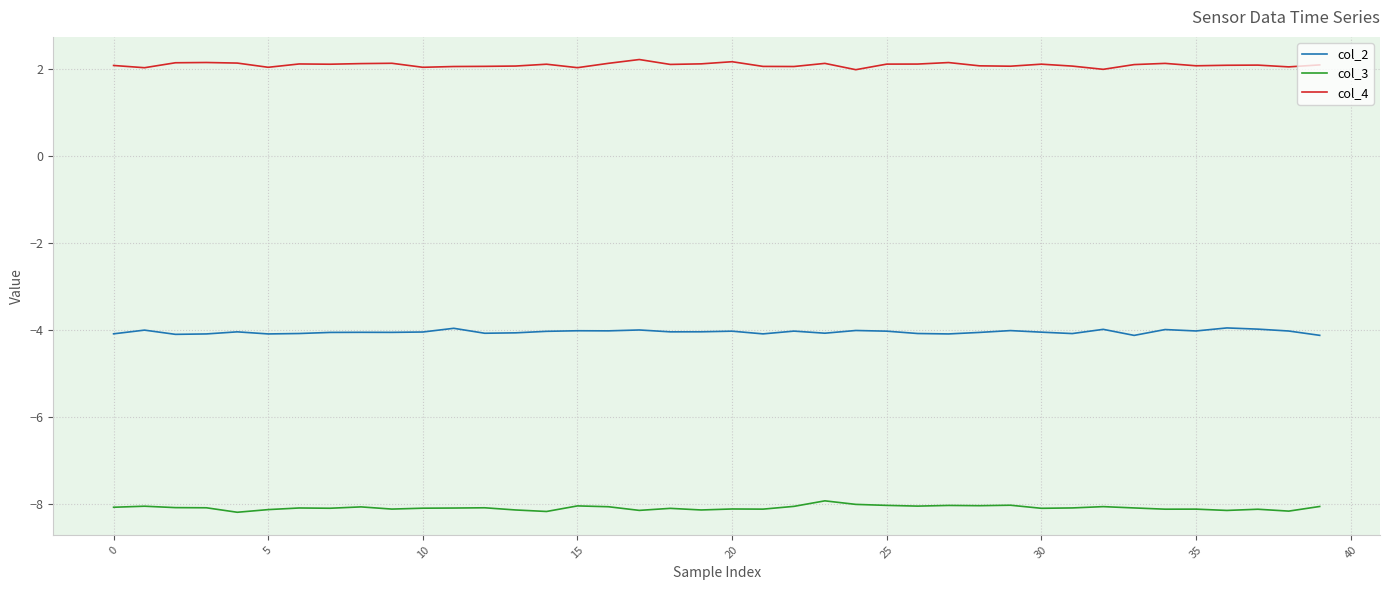

Rank the series by their maximum value, from highest to lowest.

col_4, col_2, col_3